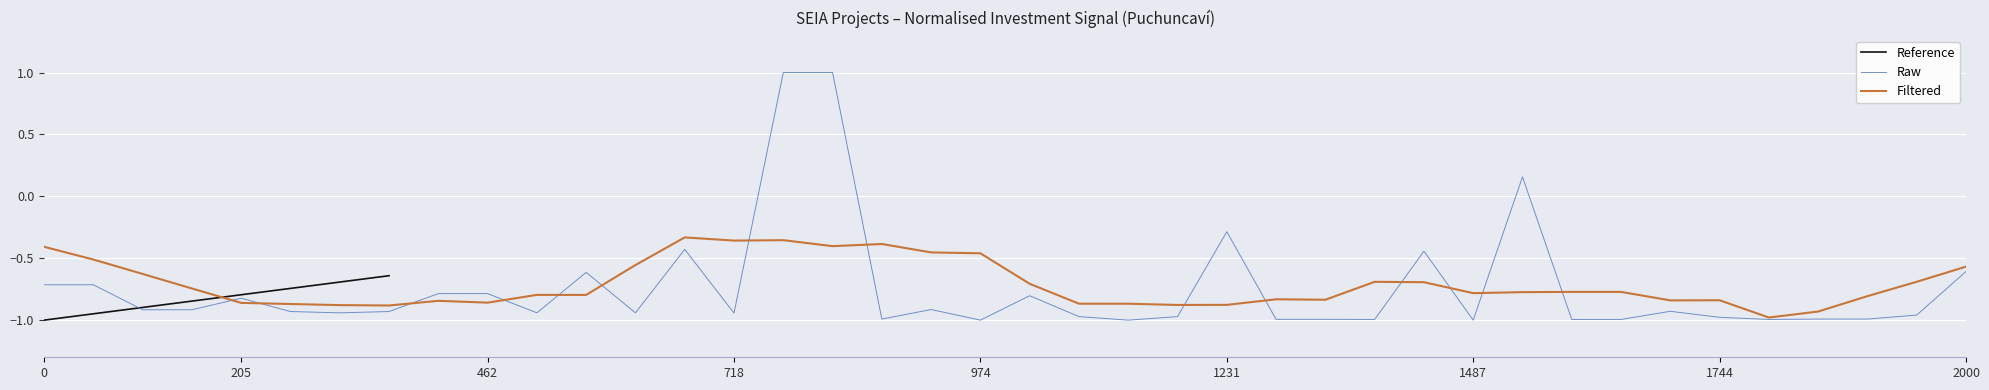

What is the value of the 29th point from the left?

-0.4